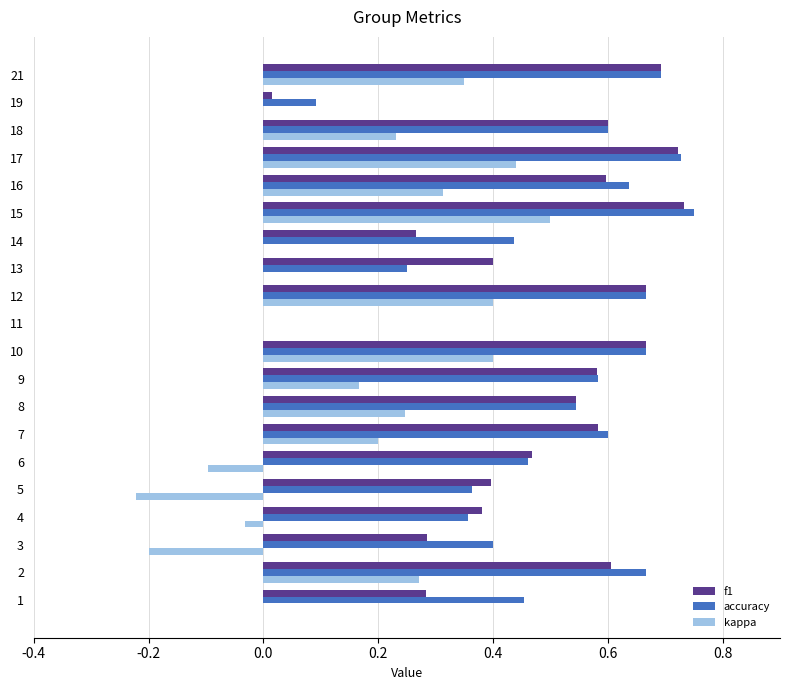

Which series changed the most between 2 and 10?

kappa